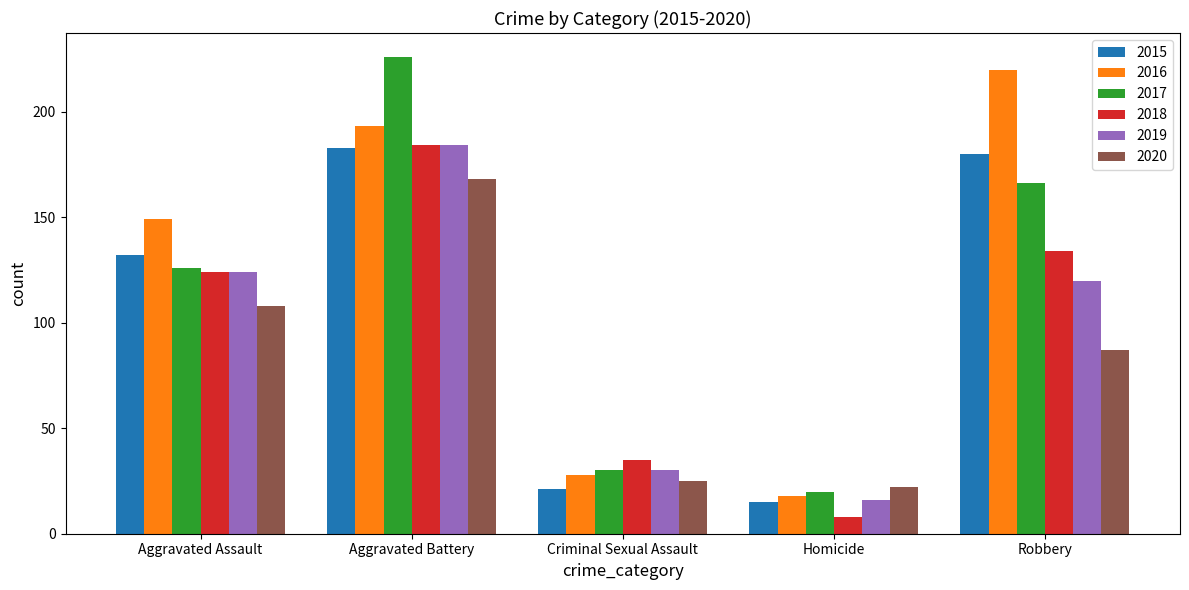

What is the sum of the 2020 values at Criminal Sexual Assault and Aggravated Battery?

193